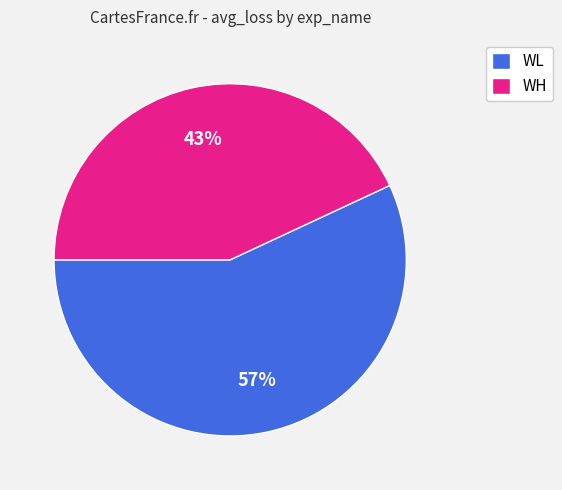

The WH slice represents 43% of the pie. True or false?

True